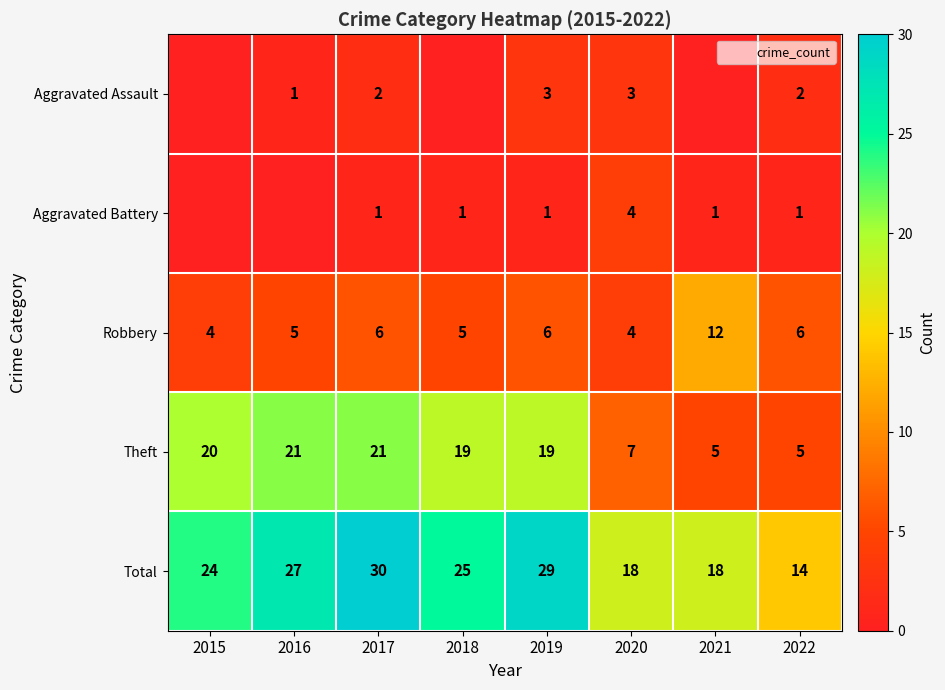

Which series changed the most between 2017 and 2020?

Theft